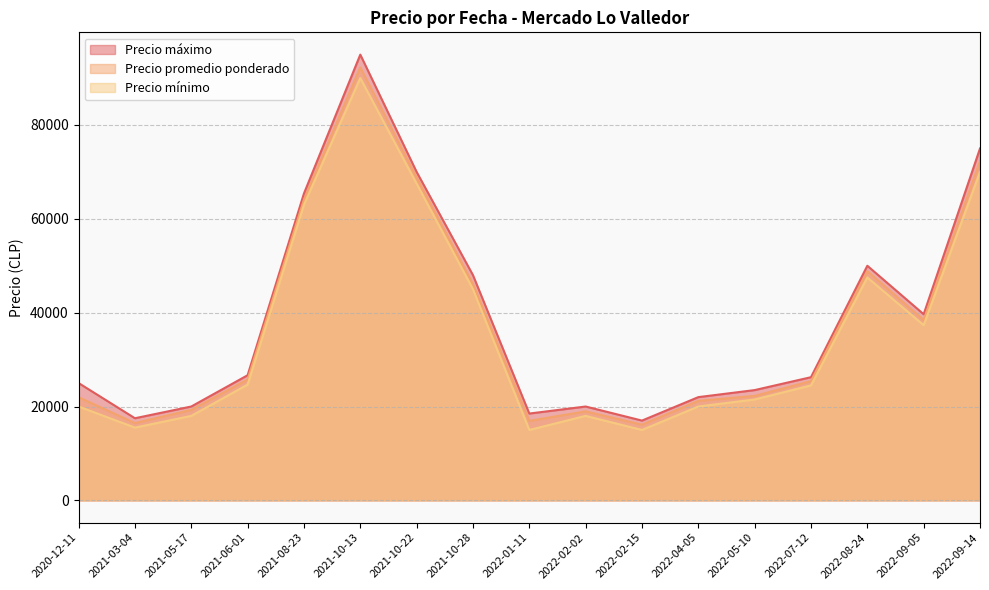

How many series are shown in this chart?

3